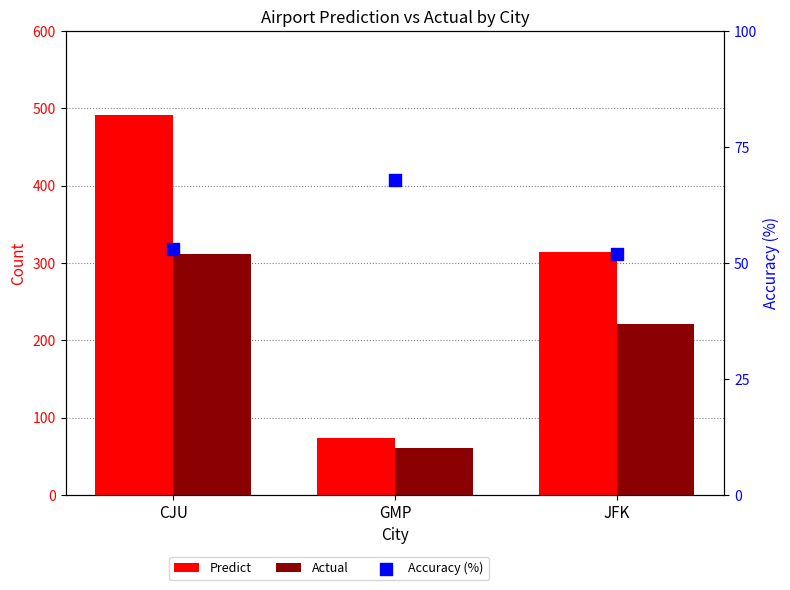

What is the total value across all series at JFK?

587